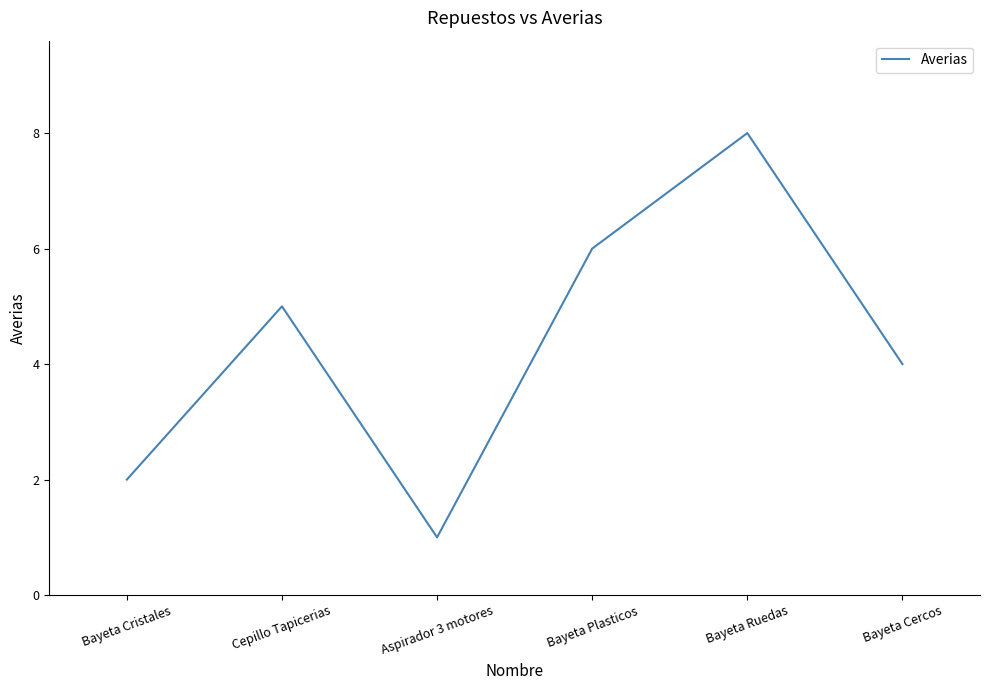

Count the values in the range 2 to 6.

4